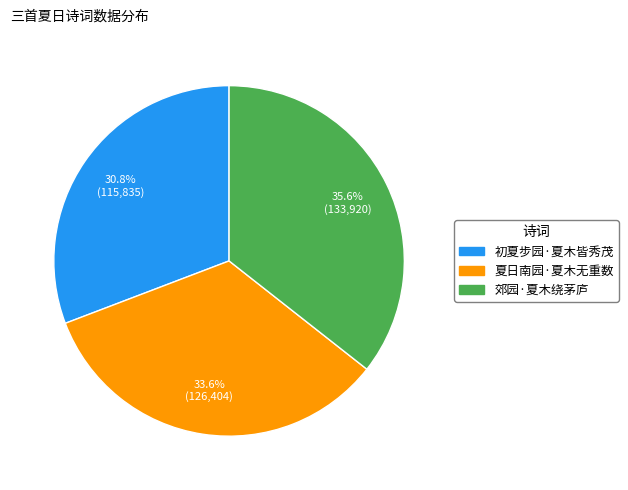

Which has a higher value, 郊园·夏木绕茅庐 or 初夏步园·夏木皆秀茂?

郊园·夏木绕茅庐